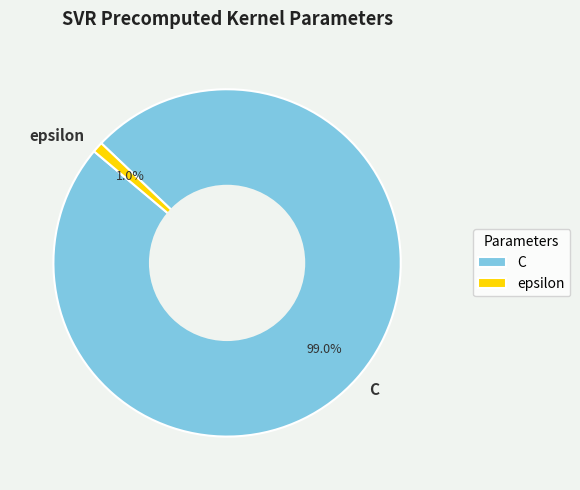

Count the number of slices in the pie.

2